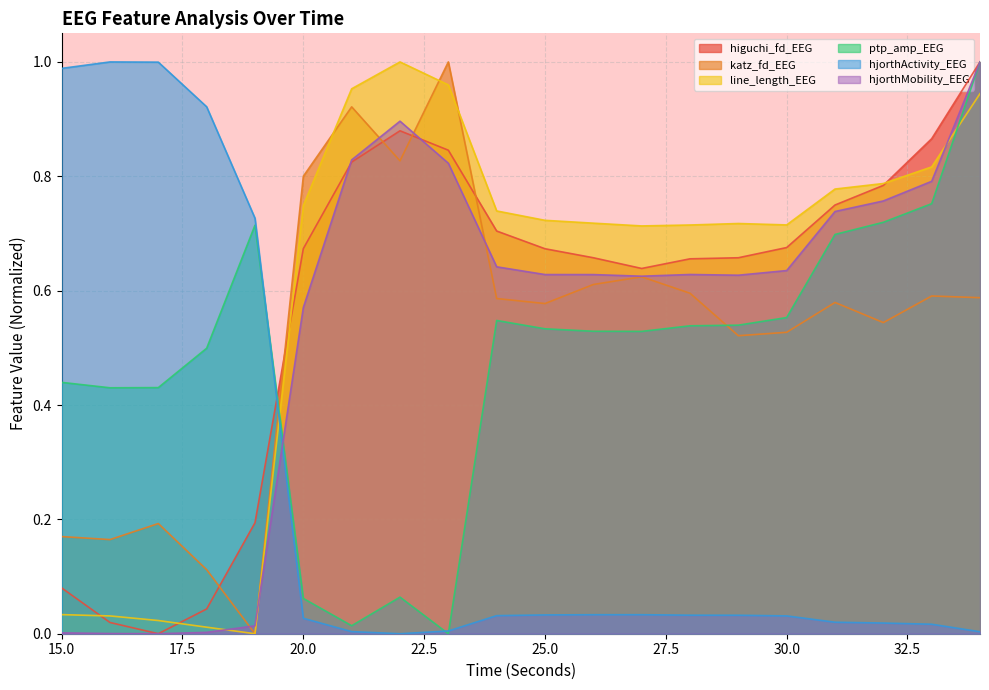

How many lines are shown in the chart?

6